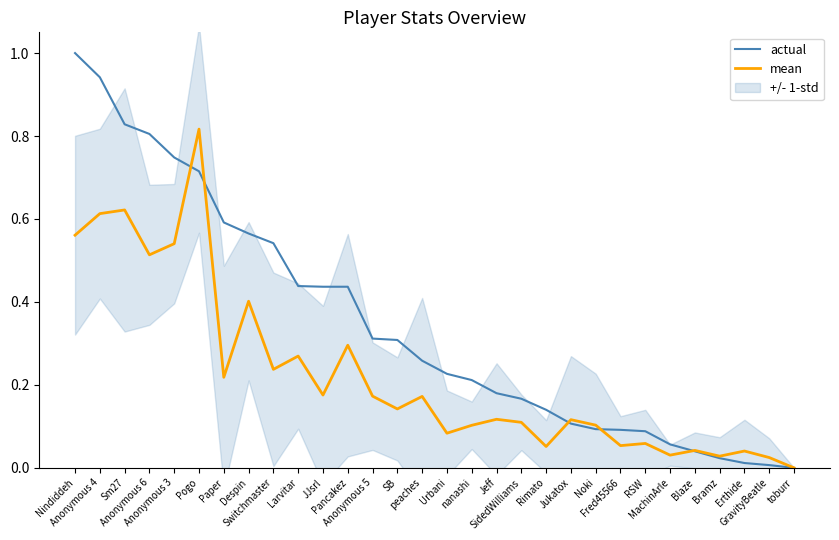

What is the label of the 11th point from the left?

JJsrl